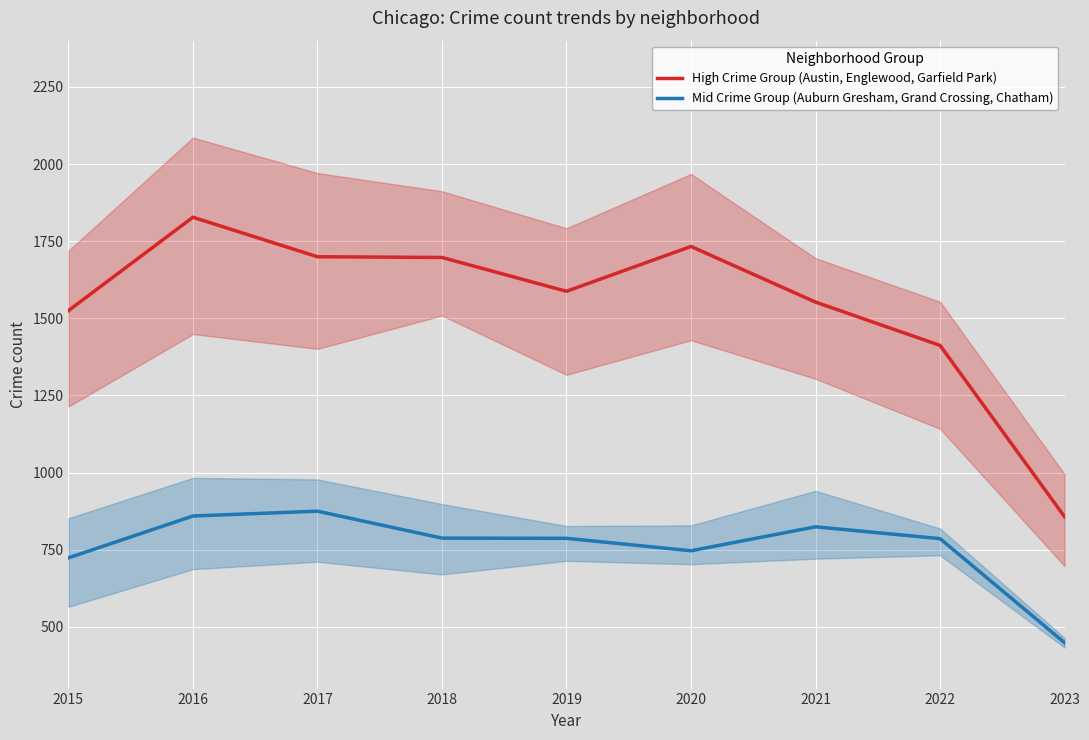

Where is the first local maximum for Mid Crime Group (Auburn Gresham, Grand Crossing, Chatham)?

2017